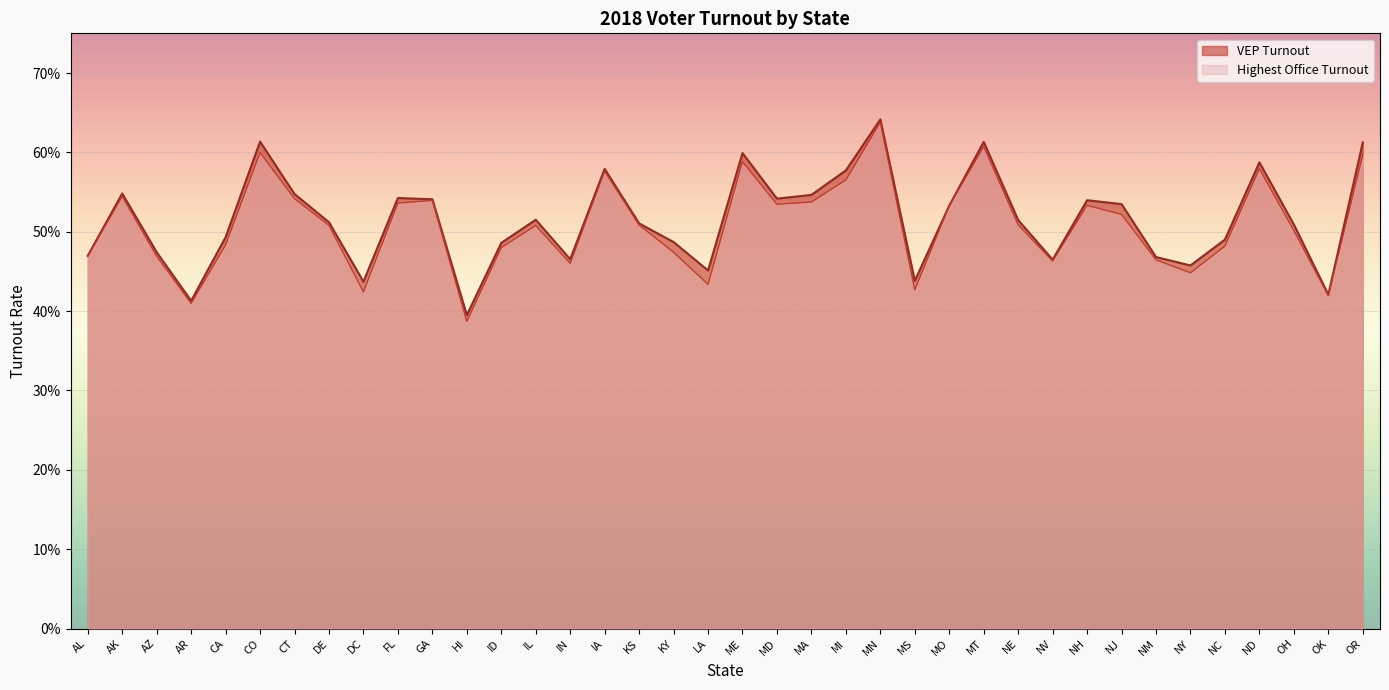

What is the maximum value shown in the chart?

0.6